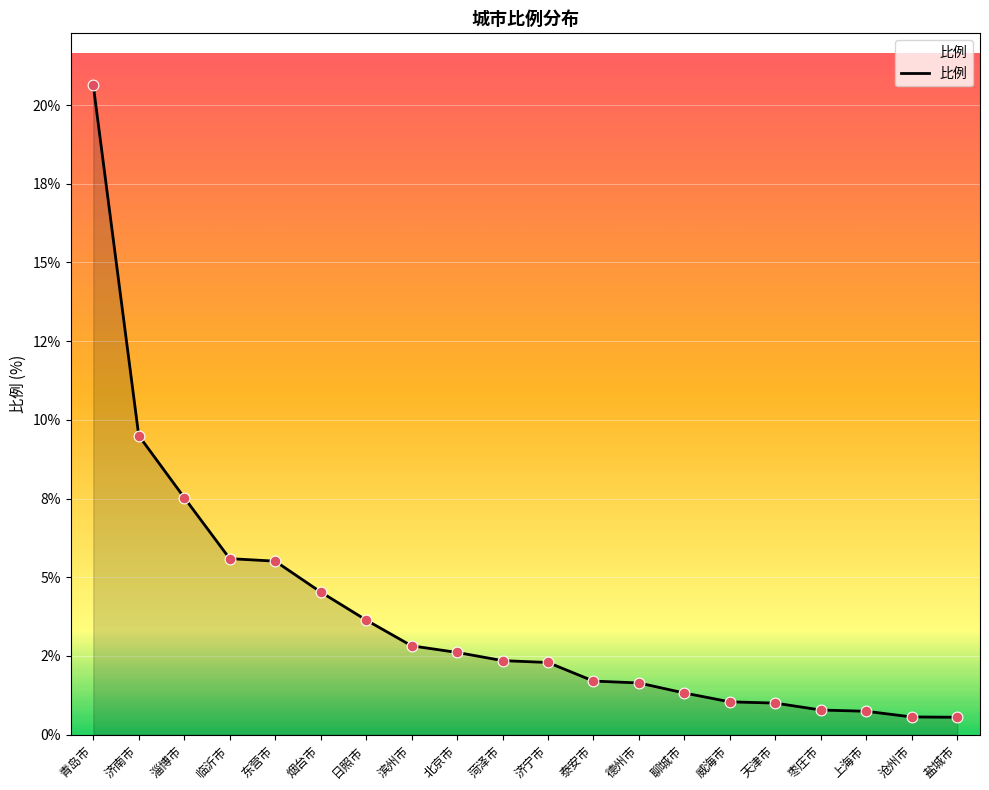

What is the change in value from 聊城市 to 枣庄市?

-0.5